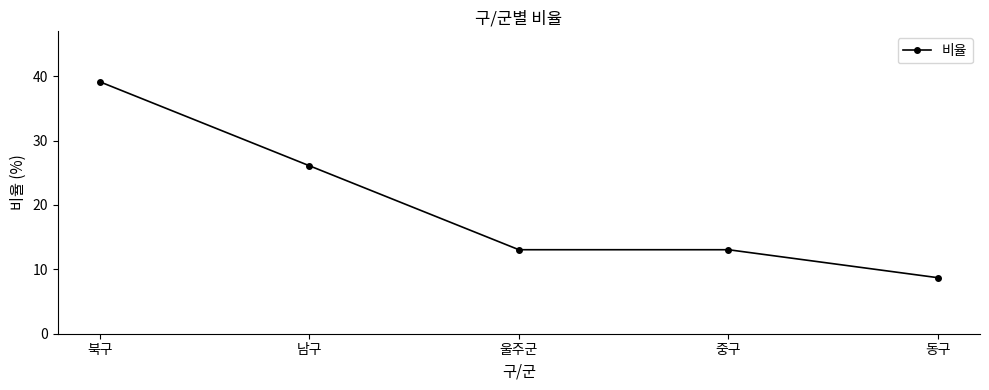

How many lines are shown in the chart?

1